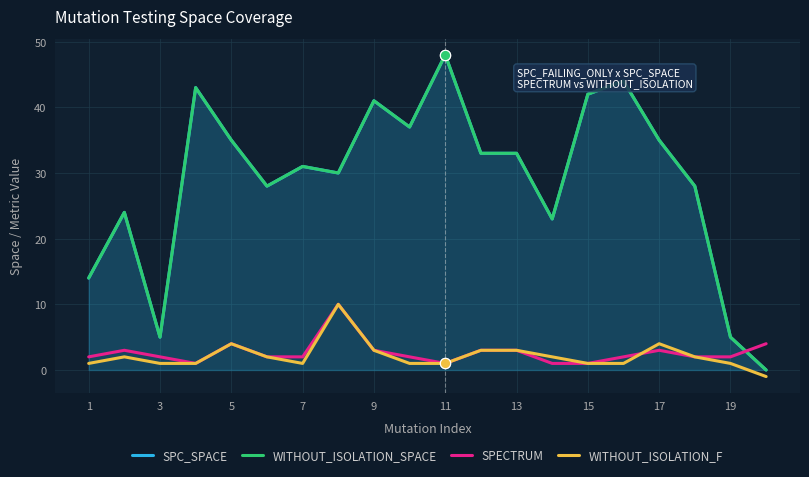

At how many categories does at least one series exceed 32?

10